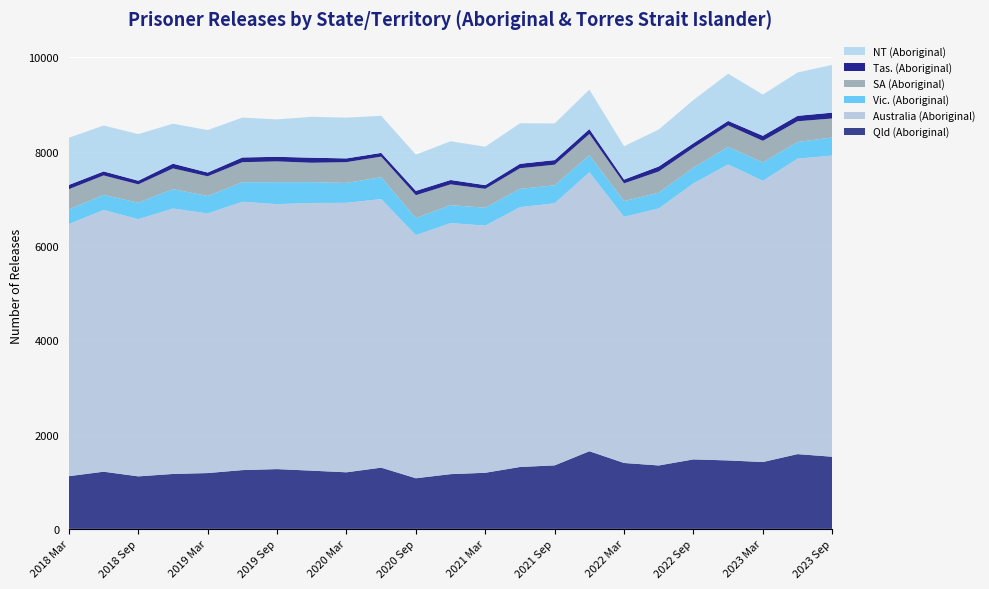

Reading left to right, transcribe all the data shown in this chart.

Qld (Aboriginal): 2018 Mar=1118	2018 Jun=1213	2018 Sep=1114	2018 Dec=1165	2019 Mar=1184	2019 Jun=1247	2019 Sep=1268	2019 Dec=1235	2020 Mar=1200	2020 Jun=1299	2020 Sep=1074	2020 Dec=1161	2021 Mar=1190	2021 Jun=1313	2021 Sep=1347	2021 Dec=1647	2022 Mar=1398	2022 Jun=1345	2022 Sep=1474	2022 Dec=1452	2023 Mar=1418	2023 Jun=1586	2023 Sep=1530
Australia (Aboriginal): 2018 Mar=5347	2018 Jun=5552	2018 Sep=5456	2018 Dec=5630	2019 Mar=5507	2019 Jun=5692	2019 Sep=5620	2019 Dec=5678	2020 Mar=5716	2020 Jun=5697	2020 Sep=5156	2020 Dec=5326	2021 Mar=5243	2021 Jun=5512	2021 Sep=5559	2021 Dec=5918	2022 Mar=5222	2022 Jun=5452	2022 Sep=5854	2022 Dec=6279	2023 Mar=5965	2023 Jun=6267	2023 Sep=6388
Vic. (Aboriginal): 2018 Mar=309	2018 Jun=319	2018 Sep=349	2018 Dec=410	2019 Mar=370	2019 Jun=414	2019 Sep=466	2019 Dec=441	2020 Mar=422	2020 Jun=464	2020 Sep=362	2020 Dec=380	2021 Mar=379	2021 Jun=387	2021 Sep=382	2021 Dec=362	2022 Mar=334	2022 Jun=334	2022 Sep=333	2022 Dec=371	2023 Mar=390	2023 Jun=352	2023 Sep=385
SA (Aboriginal): 2018 Mar=432	2018 Jun=413	2018 Sep=389	2018 Dec=441	2019 Mar=418	2019 Jun=425	2019 Sep=441	2019 Dec=412	2020 Mar=441	2020 Jun=436	2020 Sep=486	2020 Dec=441	2021 Mar=401	2021 Jun=438	2021 Sep=437	2021 Dec=449	2022 Mar=375	2022 Jun=450	2022 Sep=424	2022 Dec=457	2023 Mar=458	2023 Jun=441	2023 Sep=402
Tas. (Aboriginal): 2018 Mar=90	2018 Jun=85	2018 Sep=77	2018 Dec=100	2019 Mar=79	2019 Jun=100	2019 Sep=97	2019 Dec=107	2020 Mar=79	2020 Jun=79	2020 Sep=91	2020 Dec=92	2021 Mar=78	2021 Jun=93	2021 Sep=97	2021 Dec=104	2022 Mar=80	2022 Jun=106	2022 Sep=95	2022 Dec=94	2023 Mar=107	2023 Jun=115	2023 Sep=124
NT (Aboriginal): 2018 Mar=1001	2018 Jun=974	2018 Sep=989	2018 Dec=848	2019 Mar=901	2019 Jun=846	2019 Sep=794	2019 Dec=868	2020 Mar=865	2020 Jun=787	2020 Sep=770	2020 Dec=821	2021 Mar=816	2021 Jun=860	2021 Sep=778	2021 Dec=837	2022 Mar=708	2022 Jun=784	2022 Sep=918	2022 Dec=1001	2023 Mar=875	2023 Jun=919	2023 Sep=1014